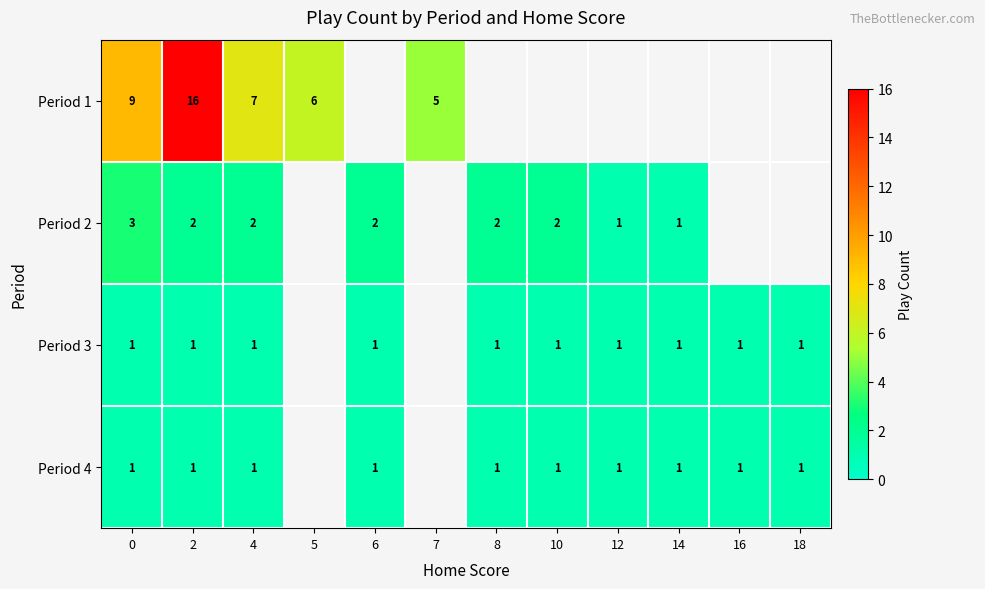

Is it true that Period 1 equals 7 at 4?

True